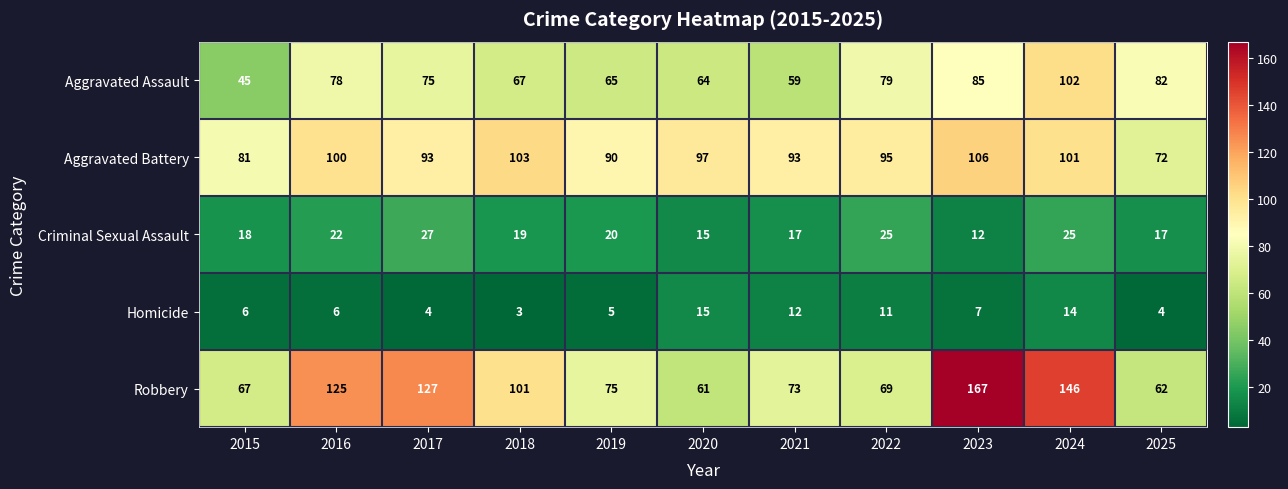

What is the approximate value of Aggravated Assault at 2016, to the nearest 10?

80